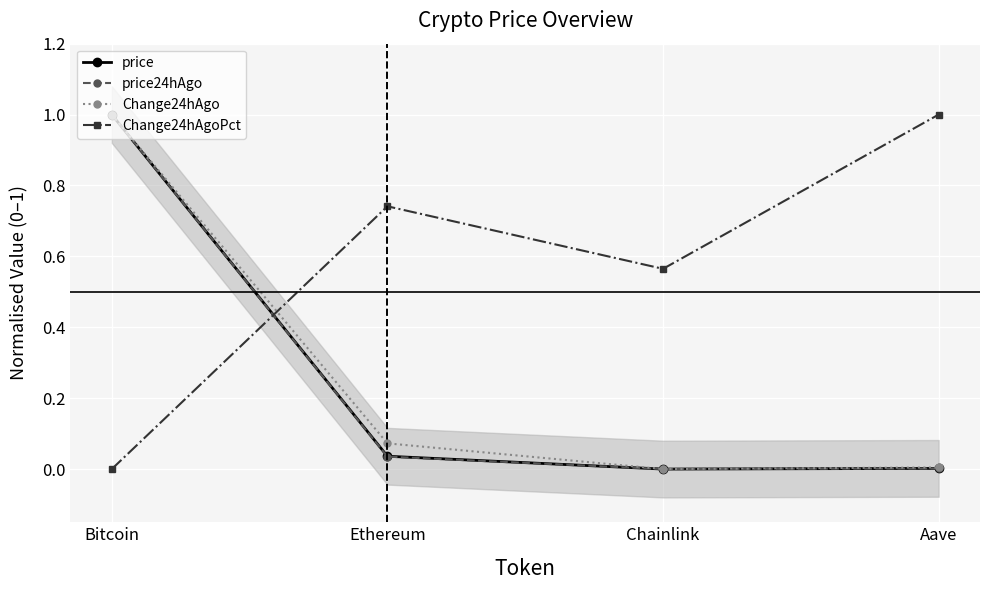

What are all the series names shown in the legend?

price, price24hAgo, Change24hAgo, Change24hAgoPct